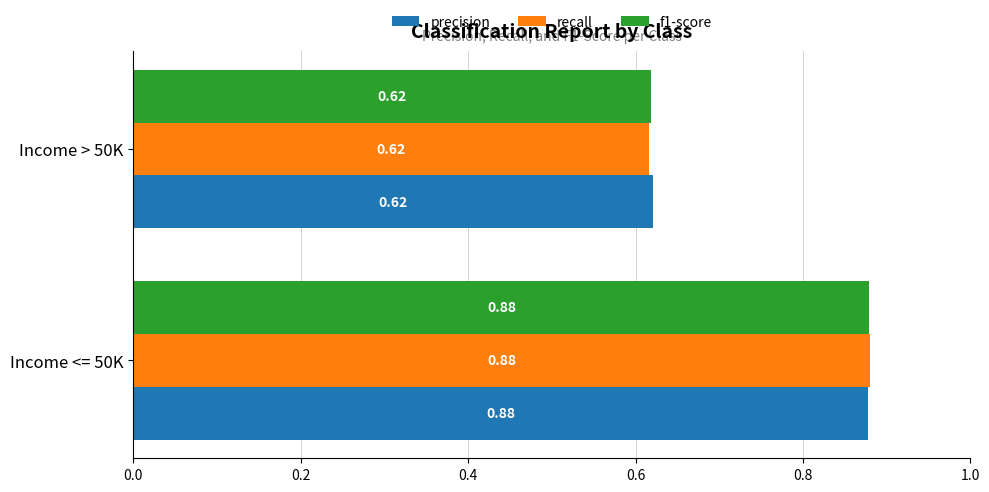

Rank the categories by f1-score value from highest to lowest.

Income <= 50K, Income > 50K